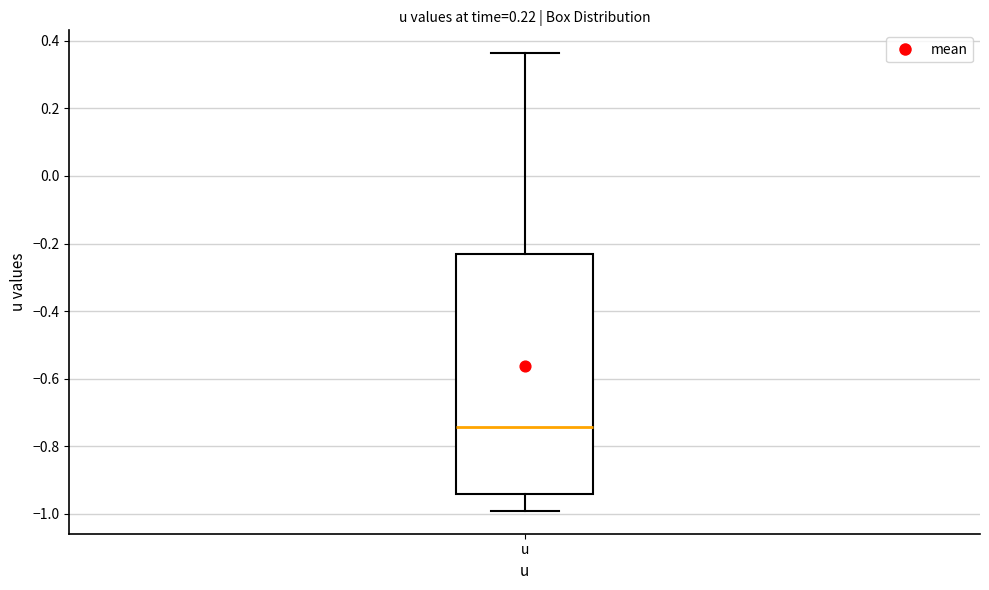

Where does the lower whisker of the box for u end on the y-axis? The values are not printed on the chart, so give them approximately, as read against the axis.

-1.00